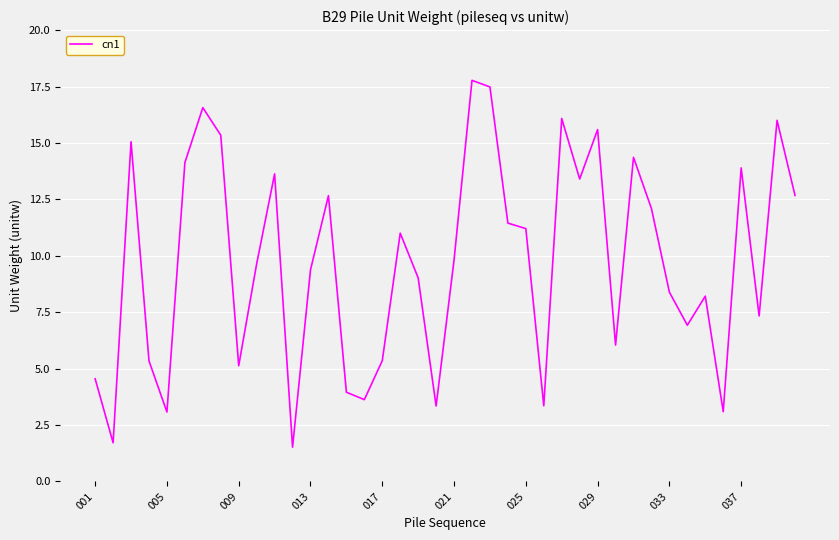

What is the greatest value displayed?

17.8